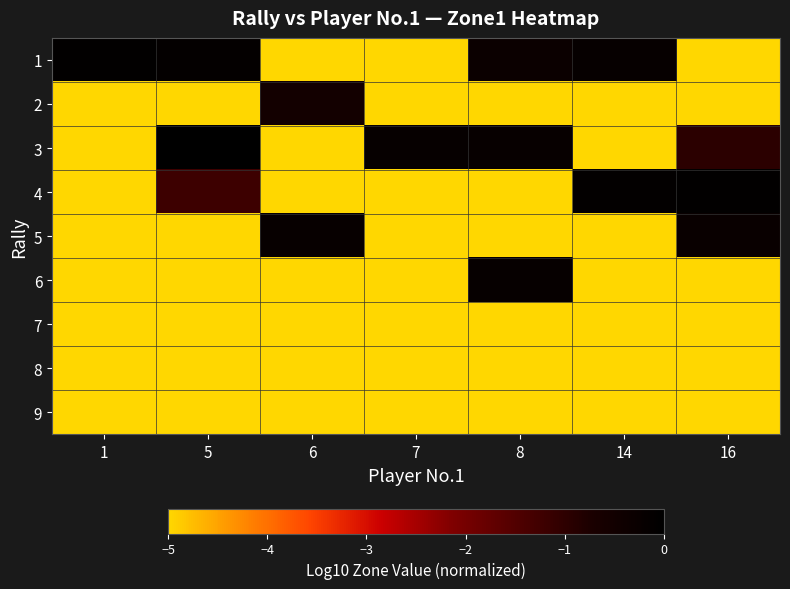

Which series has the widest spread of values?

3